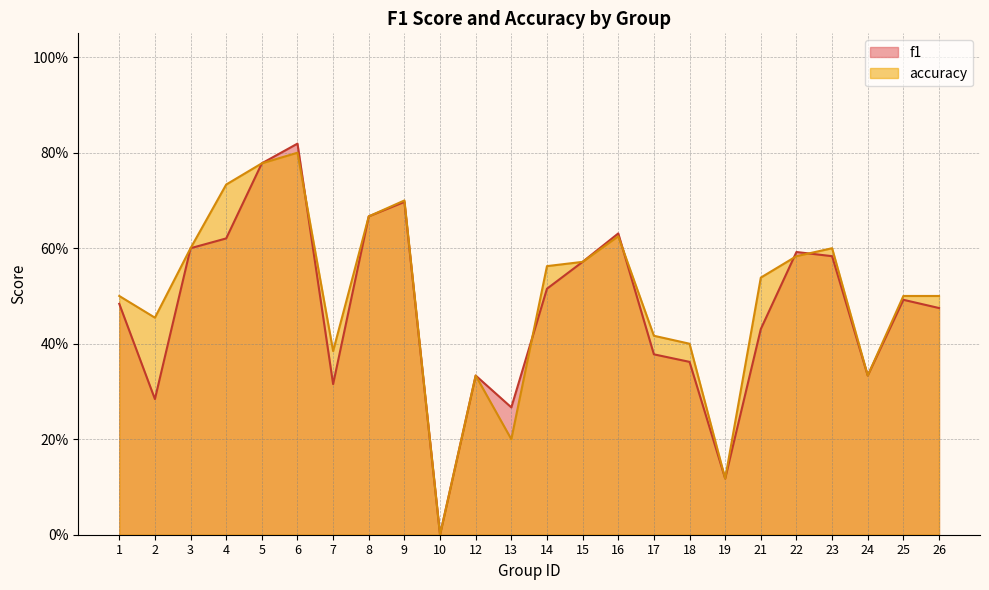

At which label does accuracy reach its peak?

6